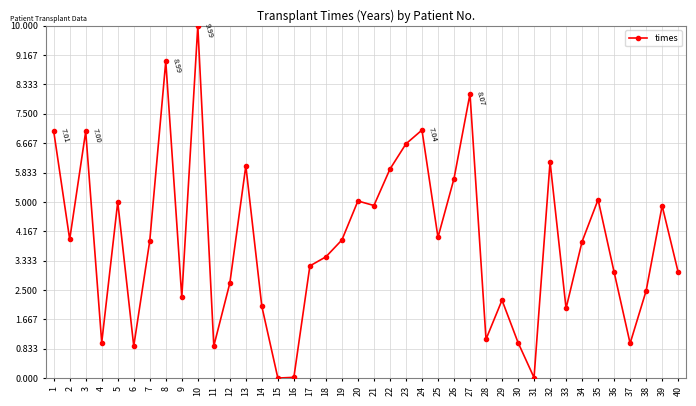

Is it true that the value at 12 is 3.7?

False